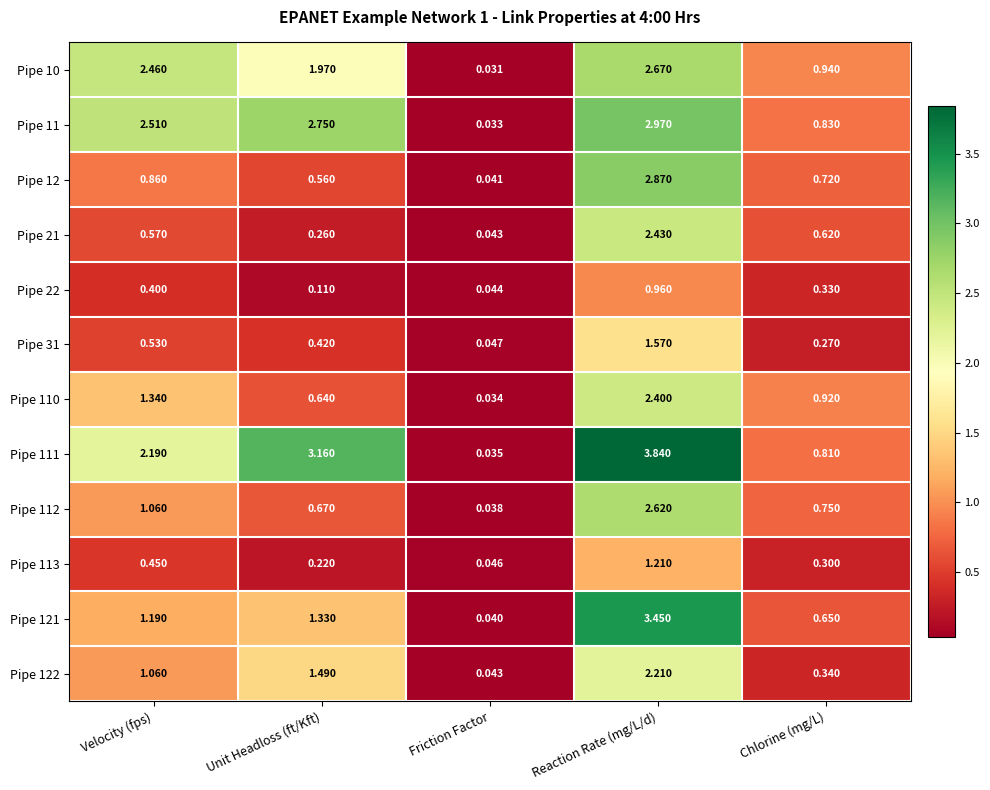

Which series has the largest range (max minus min)?

Pipe 111